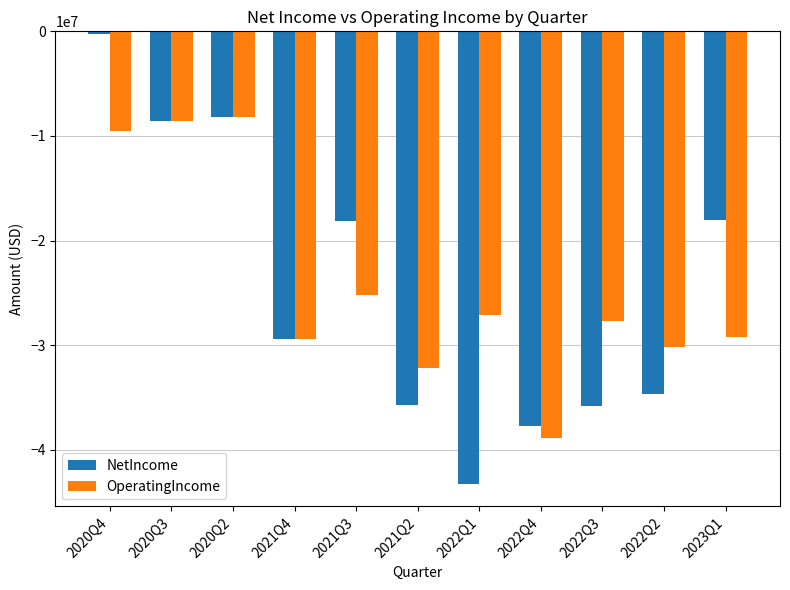

At which label does OperatingIncome first exceed -27658000?

2020Q4